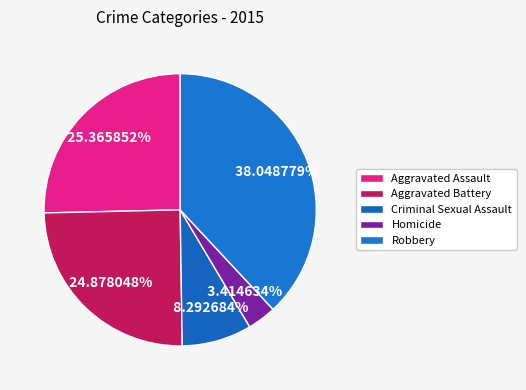

Rank the categories by value from lowest to highest.

Homicide, Criminal Sexual Assault, Aggravated Battery, Aggravated Assault, Robbery